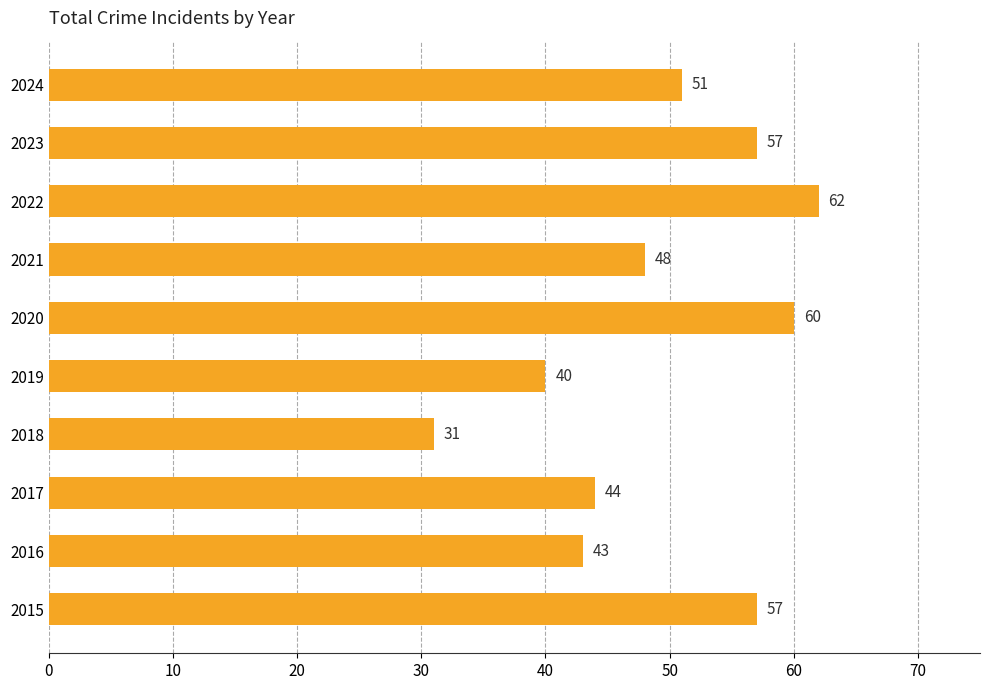

What is the sum of all values?

493